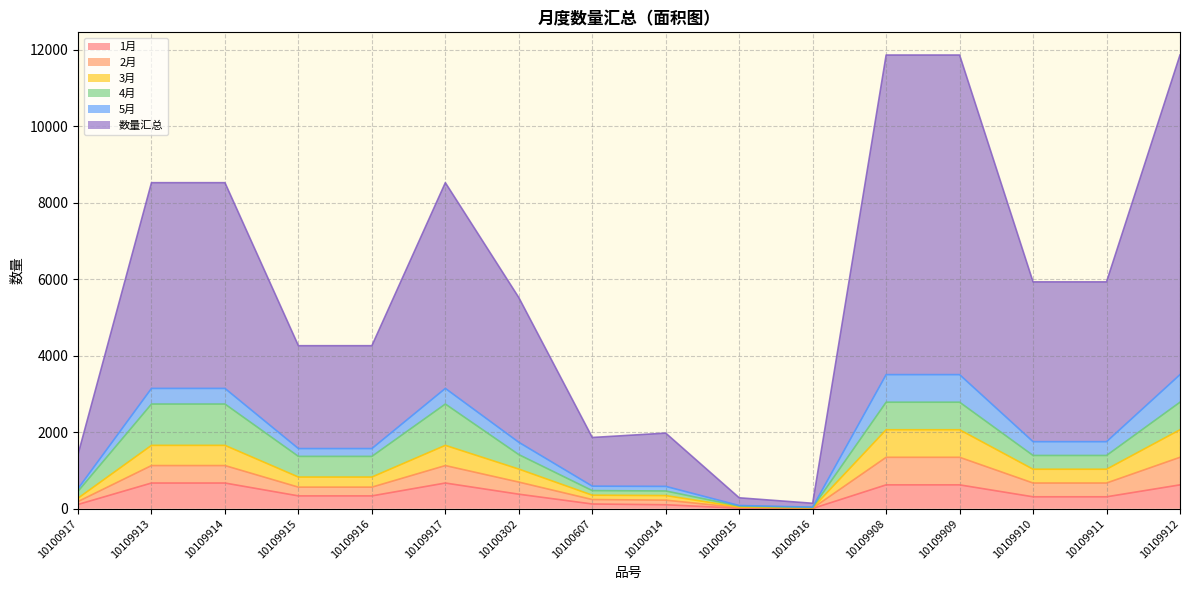

What is the total value across all series at 10109913?

8520